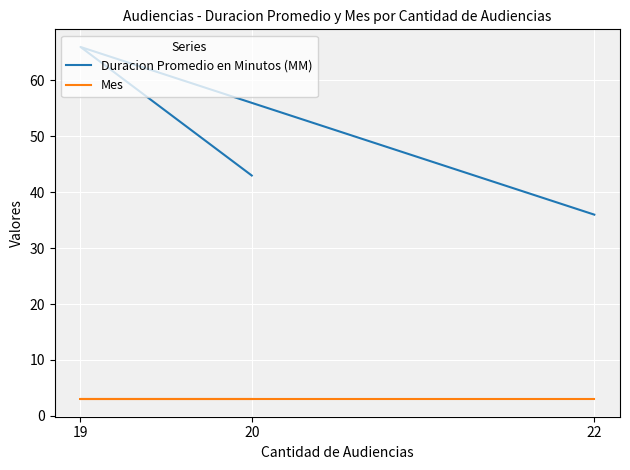

At which label is Mes closest to 3?

20